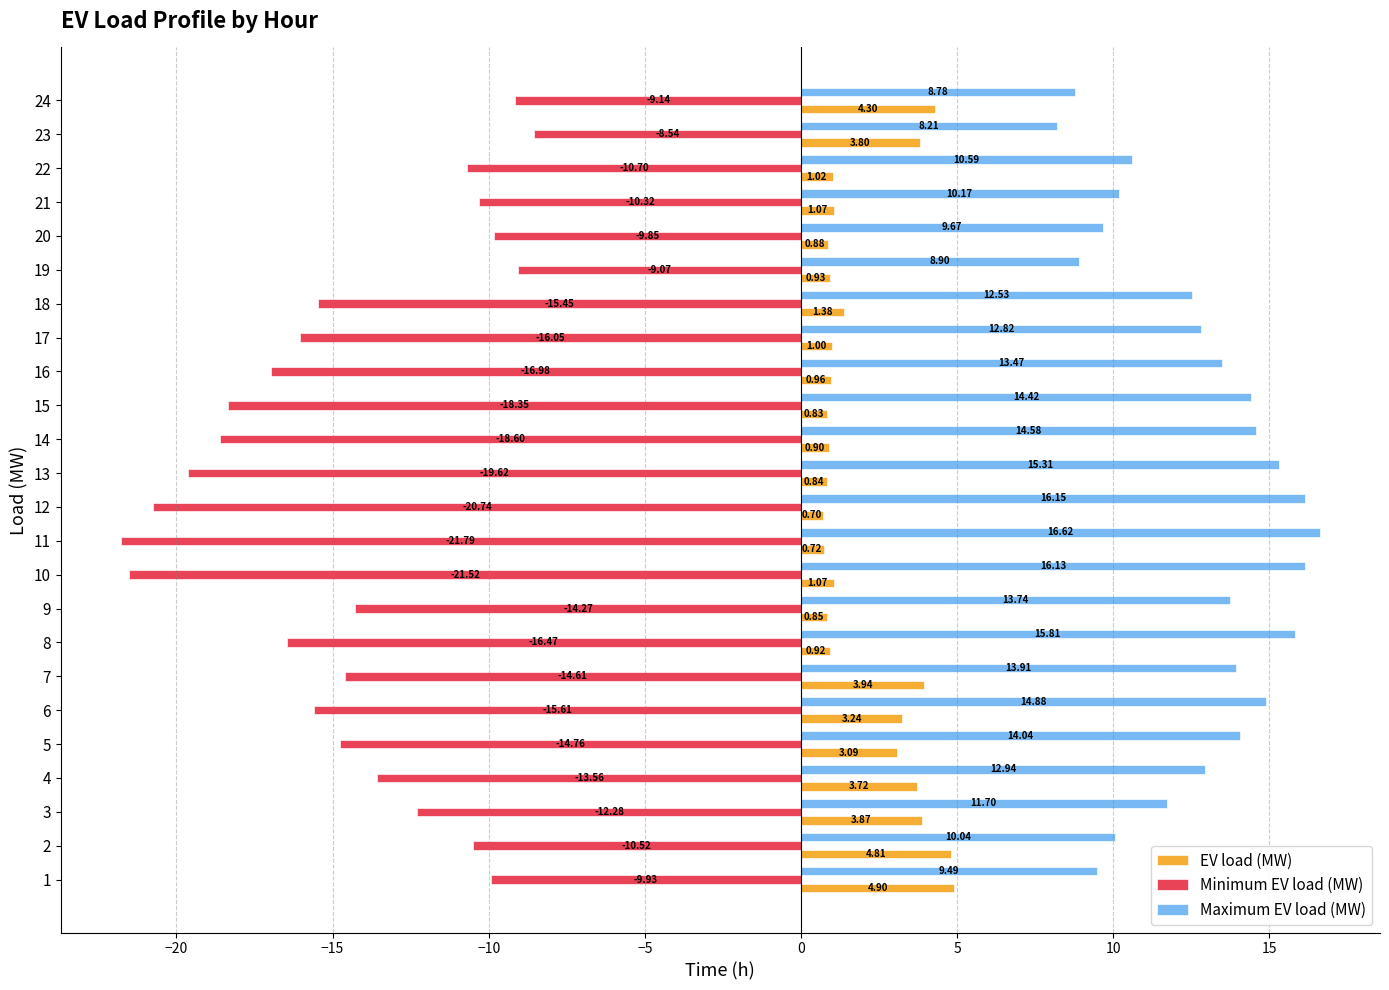

What is the minimum value shown in the chart?

-21.8